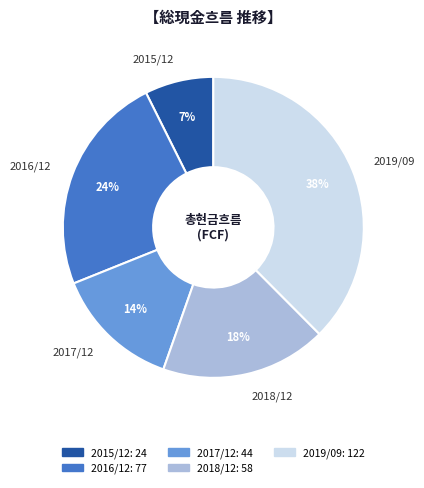

Combined, do 2016/12 and 2015/12 account for over 50%?

No